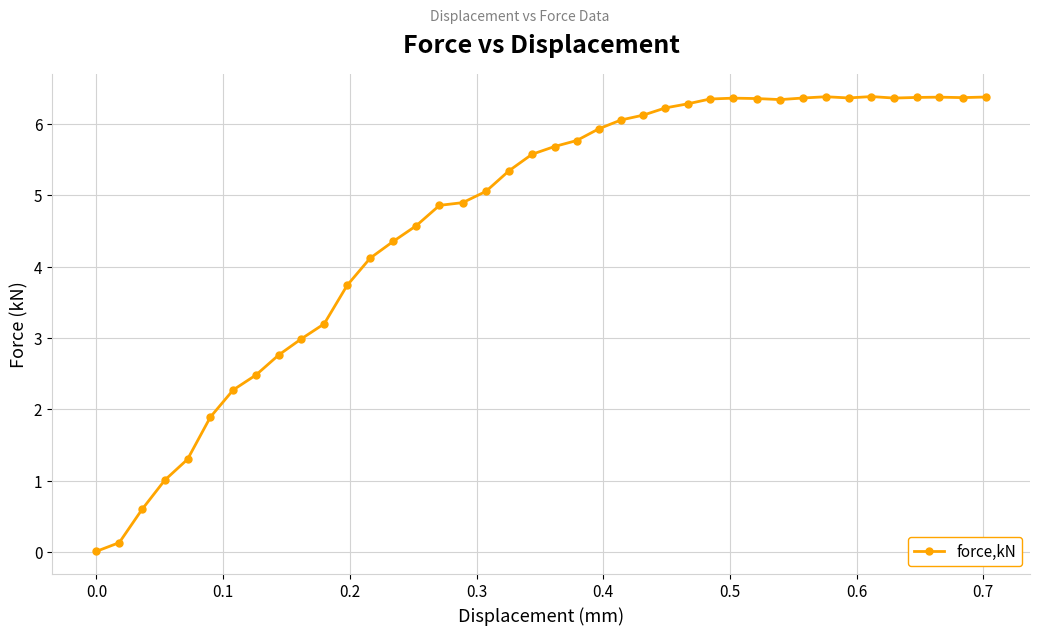

What is the value of the 16th point from the left?

4.9